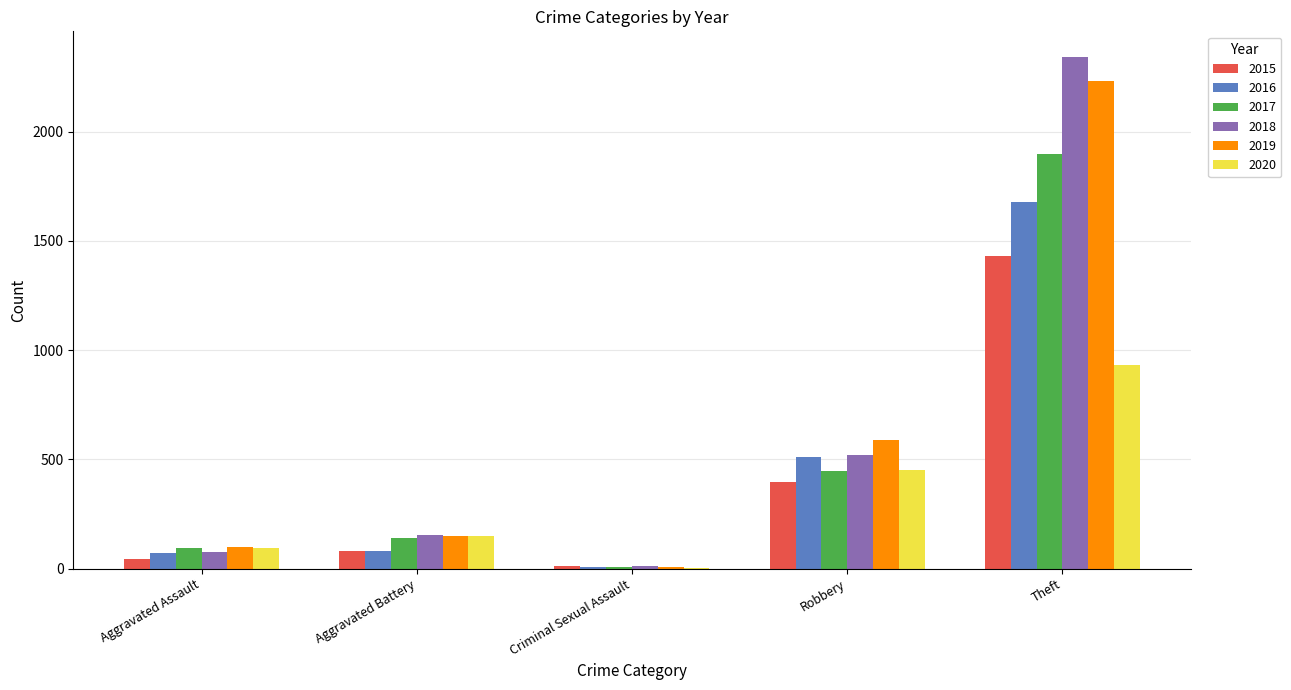

Does the chart contain stacked bars?

No